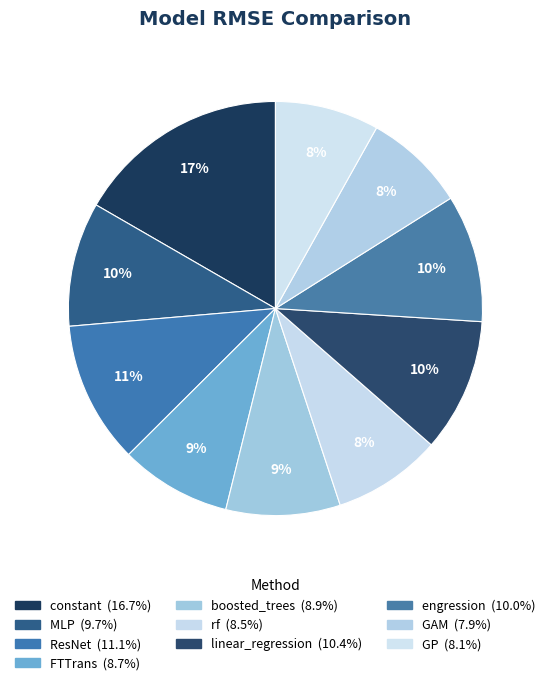

Approximately how many times larger is the value at linear_regression compared to constant?

0.6